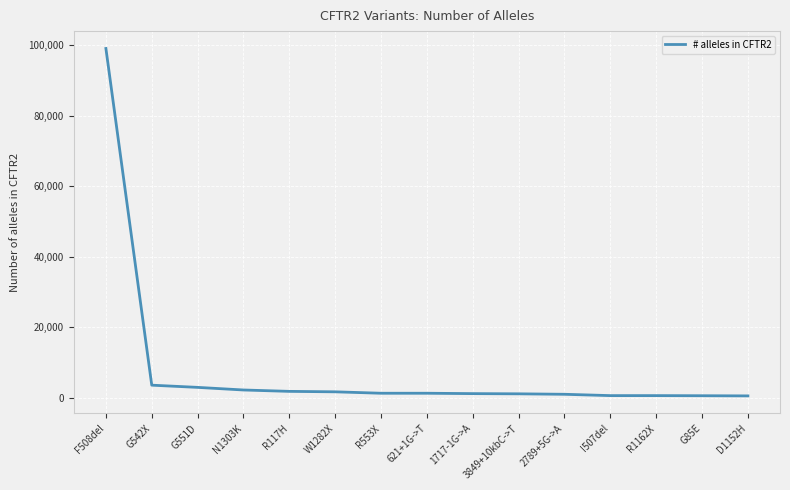

Where is the data nearest to the value 49816?

G542X